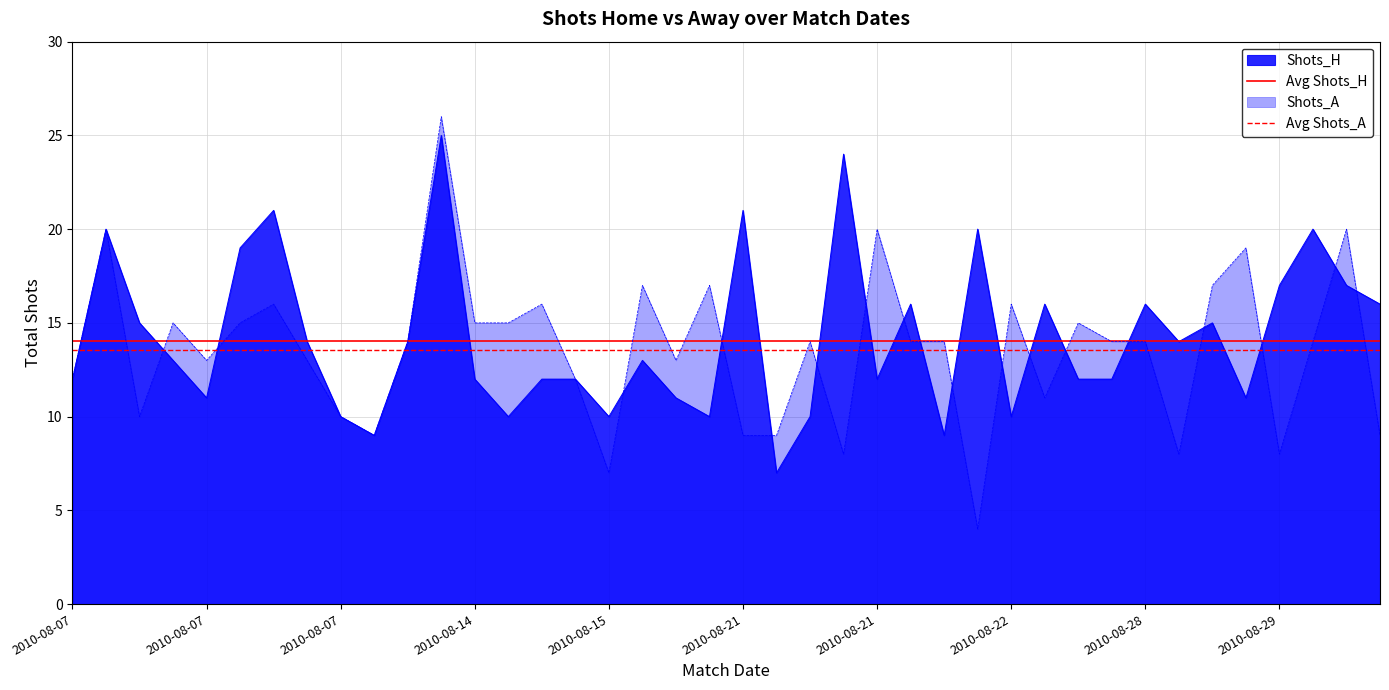

Is the value of Avg Shots_A at 2010-08-07 greater than the value of Avg Shots_H at 2010-08-07?

No